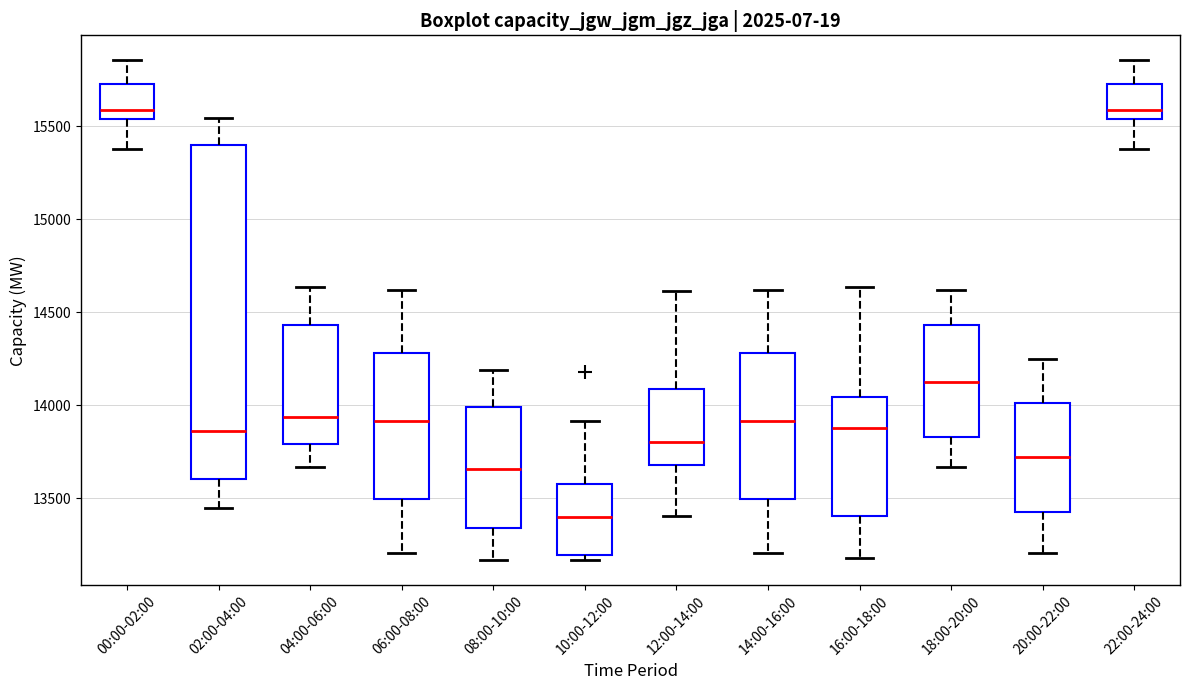

Reading left to right, transcribe this box plot: for each box, give where its median line is, the range the box spans, and where its two whiskers end, as read against the y-axis. The values are not printed on the chart, so give them approximately, as read against the axis.

00:00-02:00: median 15600, box 15550 to 15750, whiskers 15400 to 15850
02:00-04:00: median 13850, box 13600 to 15400, whiskers 13450 to 15550
04:00-06:00: median 13950, box 13800 to 14450, whiskers 13650 to 14650
06:00-08:00: median 13900, box 13500 to 14300, whiskers 13200 to 14600
08:00-10:00: median 13650, box 13350 to 14000, whiskers 13150 to 14200
10:00-12:00: median 13400, box 13200 to 13600, whiskers 13150 to 13900
12:00-14:00: median 13800, box 13700 to 14100, whiskers 13400 to 14600
14:00-16:00: median 13900, box 13500 to 14300, whiskers 13200 to 14600
16:00-18:00: median 13900, box 13400 to 14050, whiskers 13200 to 14650
18:00-20:00: median 14150, box 13850 to 14450, whiskers 13650 to 14600
20:00-22:00: median 13700, box 13450 to 14000, whiskers 13200 to 14250
22:00-24:00: median 15600, box 15550 to 15750, whiskers 15400 to 15850